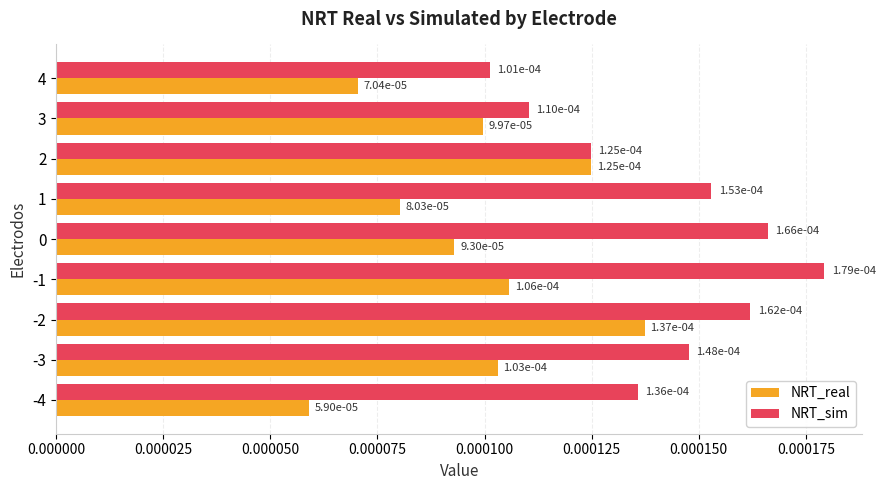

At how many categories does at least one series exceed 0?

9